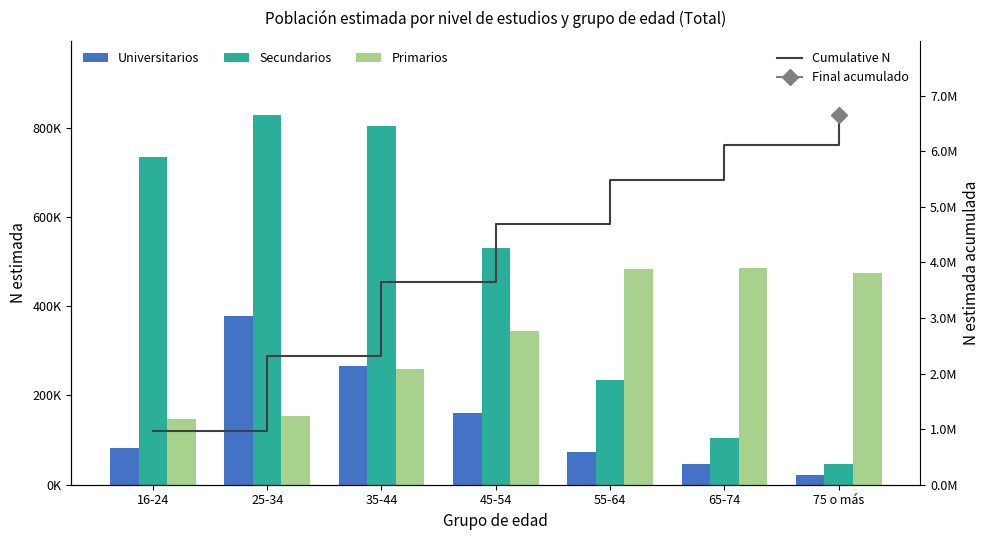

What is the label of the 3rd bar from the right?

55-64